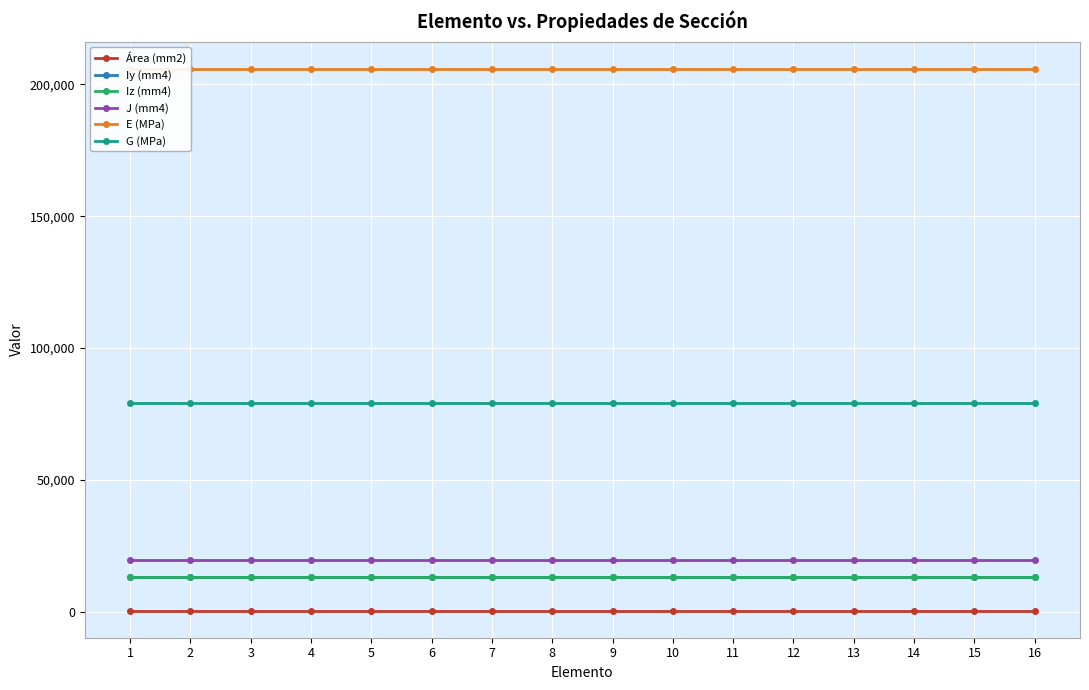

What is the sum of all Iz (mm4) values?

213333.3